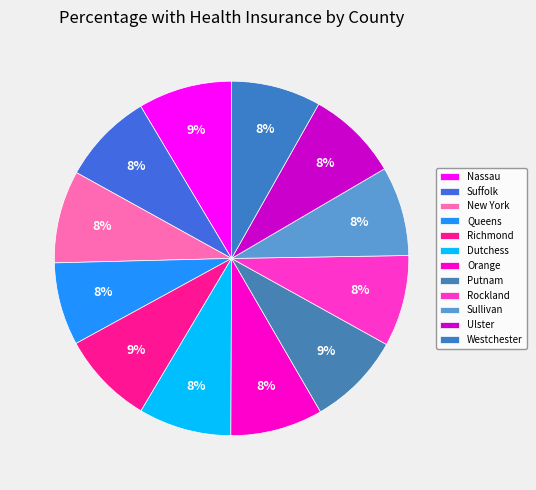

How many segments does this pie chart have?

12